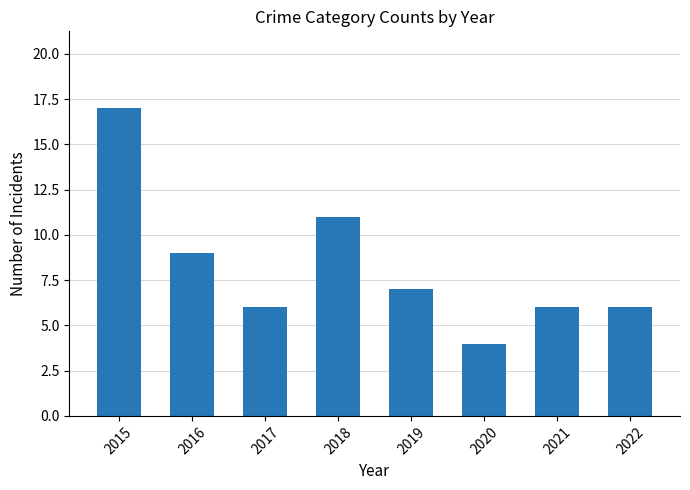

What is the change in value from 2015 to 2020?

-13